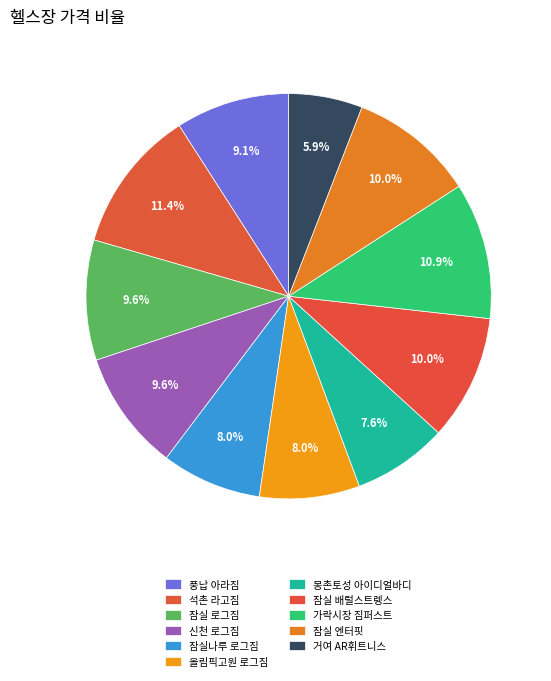

Do 잠실나루 로그짐 and 잠실 배럴스트렝스 together represent more than half of the pie?

No